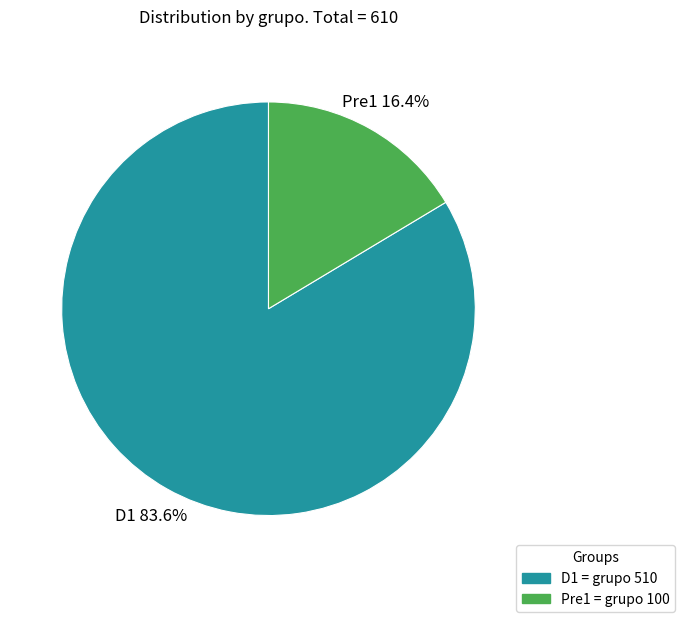

What percentage is the D1 slice, to the nearest percent?

84%